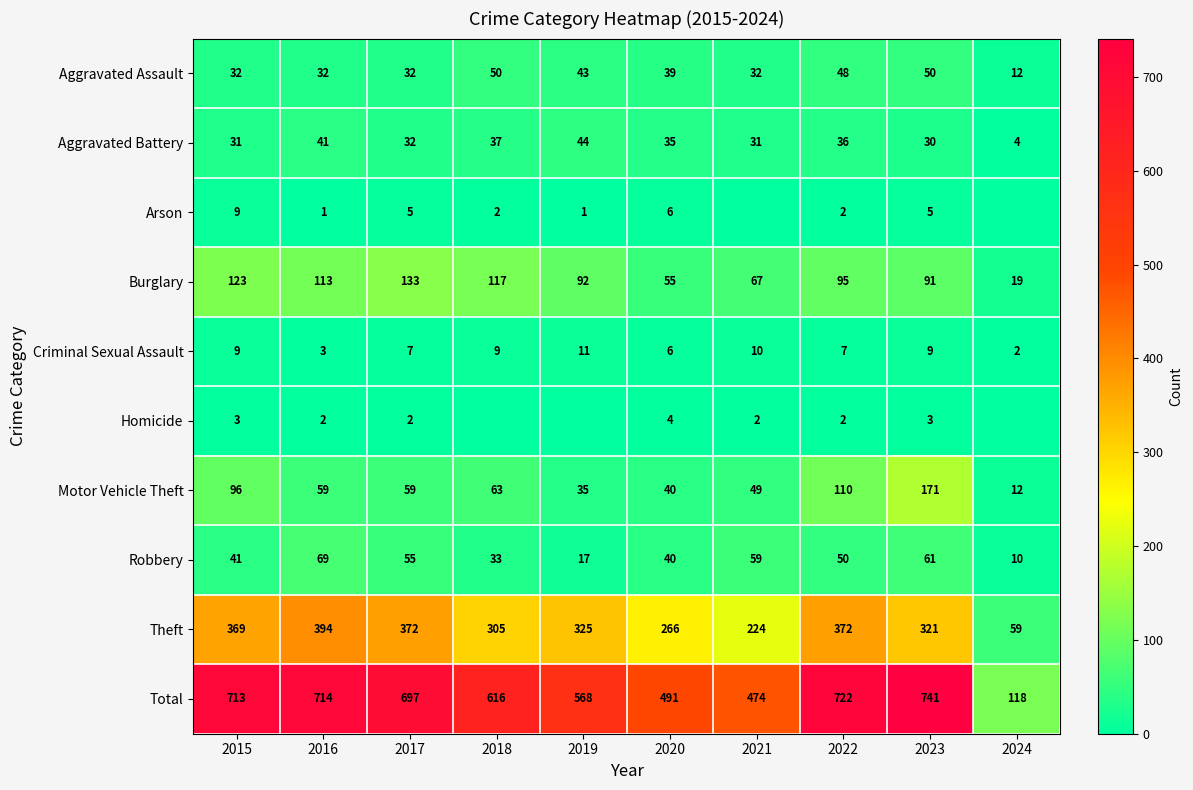

Which has a higher value, 2017 or 2024?

2017